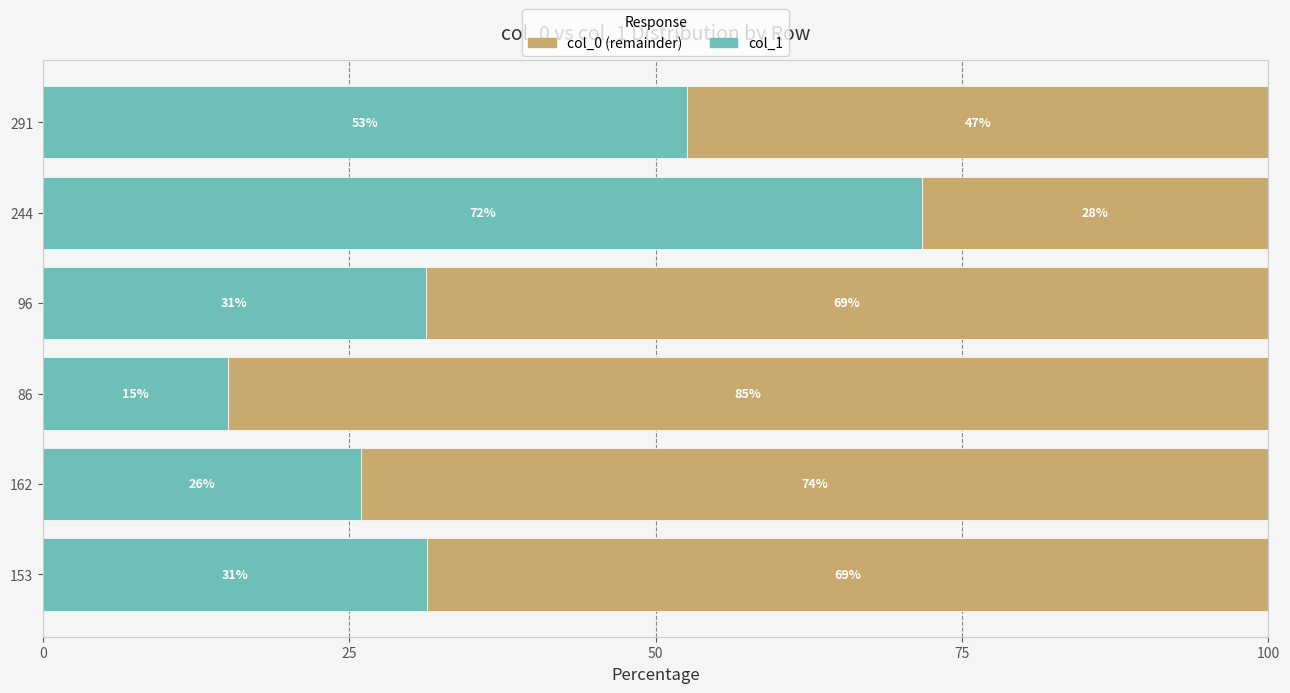

What is the sum of the col_1 values at 244 and 96?

103.0